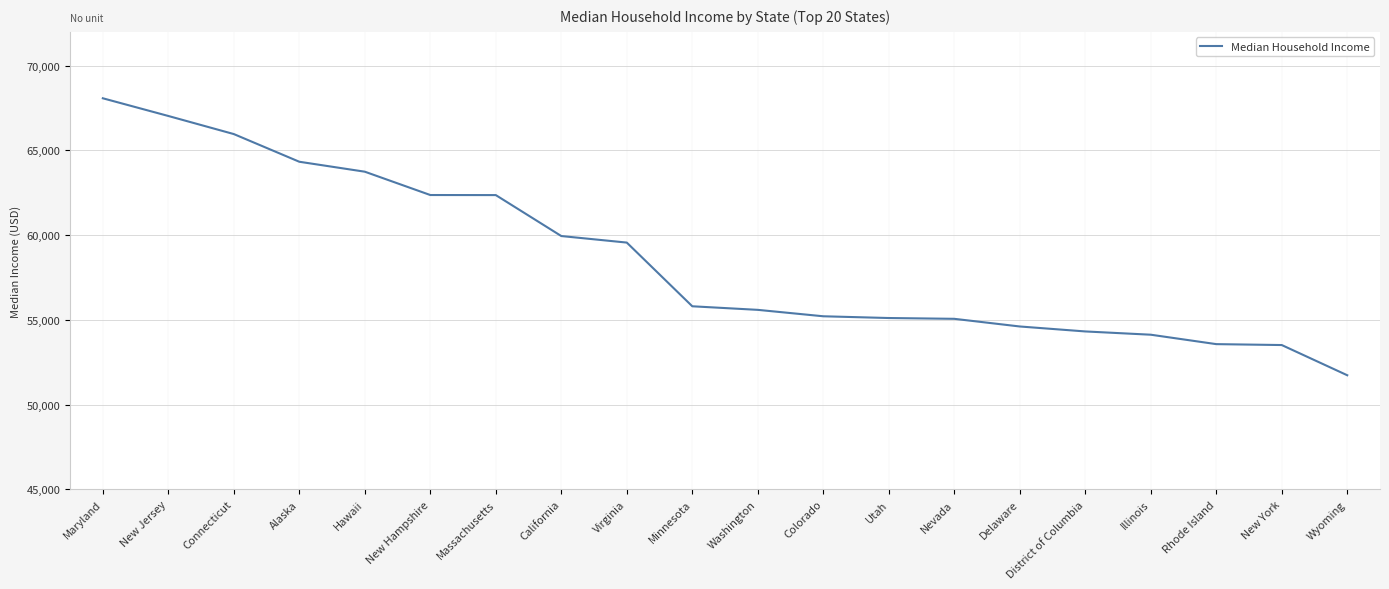

Where is the data nearest to the value 59905?

California